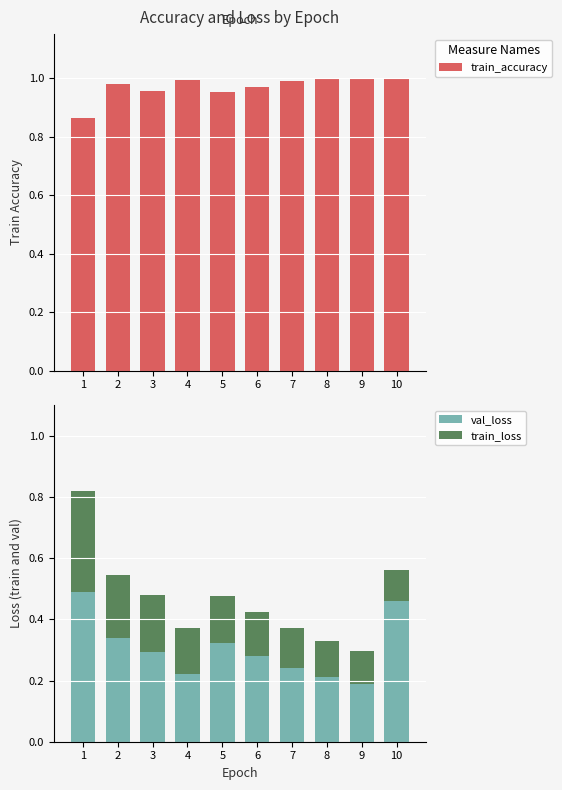

At 5, list the series in order from smallest to largest.

train_loss, val_loss, train_accuracy